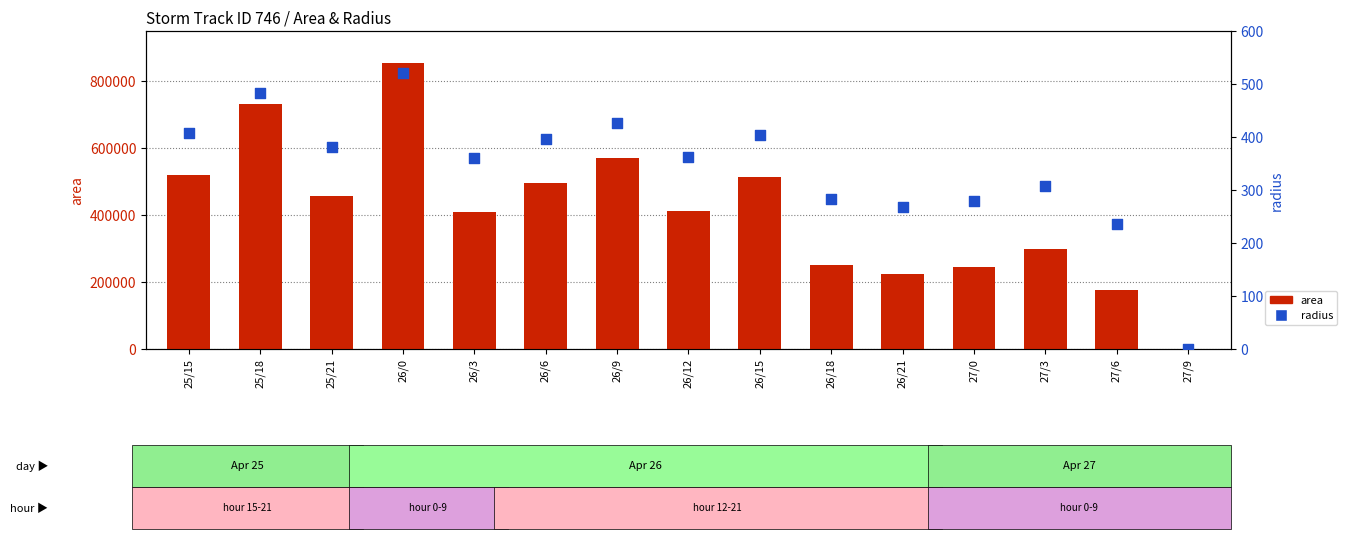

Is the value of radius at 25/18 greater than the value of area at 26/0?

No